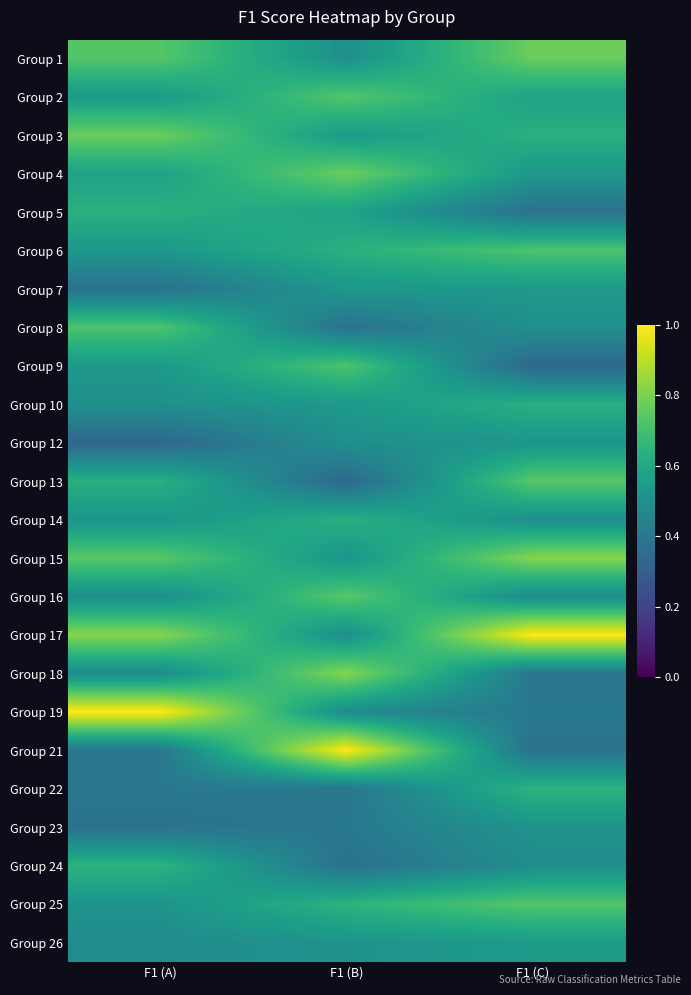

Reading left to right, list all the values displayed in this chart.

Group 1: F1 (A)=0.7	F1 (B)=0.5	F1 (C)=0.8
Group 2: F1 (A)=0.5	F1 (B)=0.7	F1 (C)=0.6
Group 3: F1 (A)=0.8	F1 (B)=0.5	F1 (C)=0.6
Group 4: F1 (A)=0.6	F1 (B)=0.8	F1 (C)=0.5
Group 5: F1 (A)=0.6	F1 (B)=0.6	F1 (C)=0.4
Group 6: F1 (A)=0.5	F1 (B)=0.6	F1 (C)=0.7
Group 7: F1 (A)=0.4	F1 (B)=0.5	F1 (C)=0.5
Group 8: F1 (A)=0.7	F1 (B)=0.4	F1 (C)=0.5
Group 9: F1 (A)=0.5	F1 (B)=0.7	F1 (C)=0.3
Group 10: F1 (A)=0.5	F1 (B)=0.5	F1 (C)=0.6
Group 12: F1 (A)=0.3	F1 (B)=0.5	F1 (C)=0.5
Group 13: F1 (A)=0.6	F1 (B)=0.3	F1 (C)=0.7
Group 14: F1 (A)=0.5	F1 (B)=0.6	F1 (C)=0.5
Group 15: F1 (A)=0.7	F1 (B)=0.5	F1 (C)=0.8
Group 16: F1 (A)=0.5	F1 (B)=0.7	F1 (C)=0.5
Group 17: F1 (A)=0.8	F1 (B)=0.5	F1 (C)=1.0
Group 18: F1 (A)=0.5	F1 (B)=0.8	F1 (C)=0.4
Group 19: F1 (A)=1.0	F1 (B)=0.5	F1 (C)=0.4
Group 21: F1 (A)=0.4	F1 (B)=1.0	F1 (C)=0.4
Group 22: F1 (A)=0.4	F1 (B)=0.4	F1 (C)=0.6
Group 23: F1 (A)=0.4	F1 (B)=0.4	F1 (C)=0.5
Group 24: F1 (A)=0.6	F1 (B)=0.4	F1 (C)=0.5
Group 25: F1 (A)=0.5	F1 (B)=0.6	F1 (C)=0.7
Group 26: F1 (A)=0.5	F1 (B)=0.5	F1 (C)=0.5